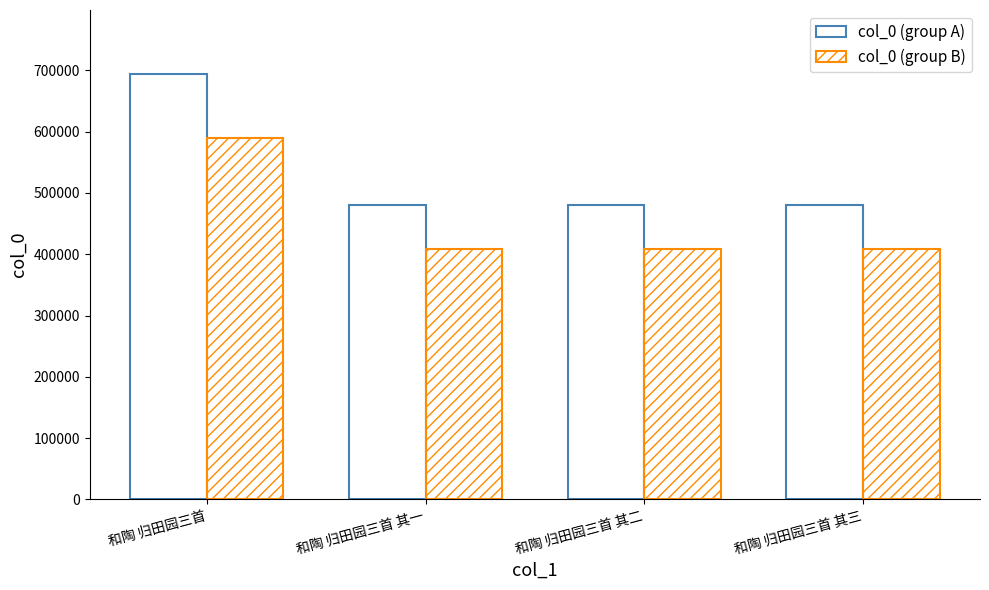

Are the bars grouped side by side (vs. stacked)?

Yes